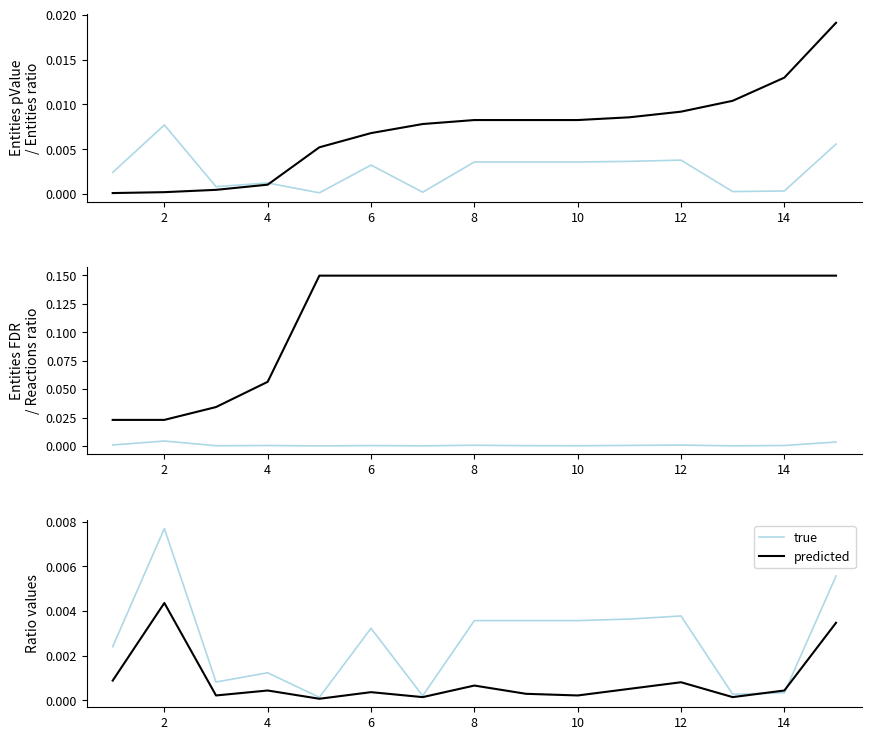

Which series has the largest total across all categories?

Entities FDR